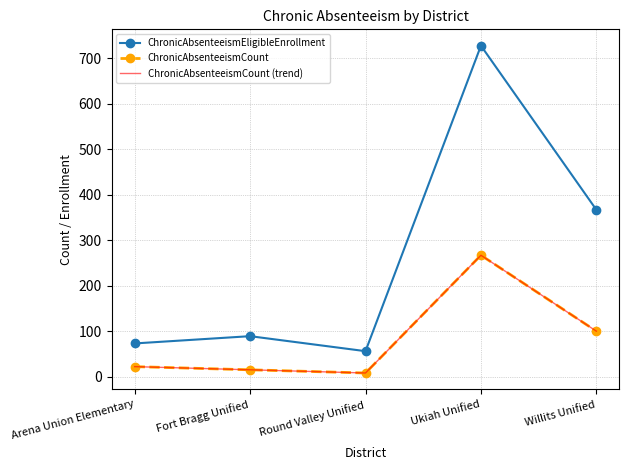

What is the value of the ChronicAbsenteeismEligibleEnrollment point at the 1st from the left?

73